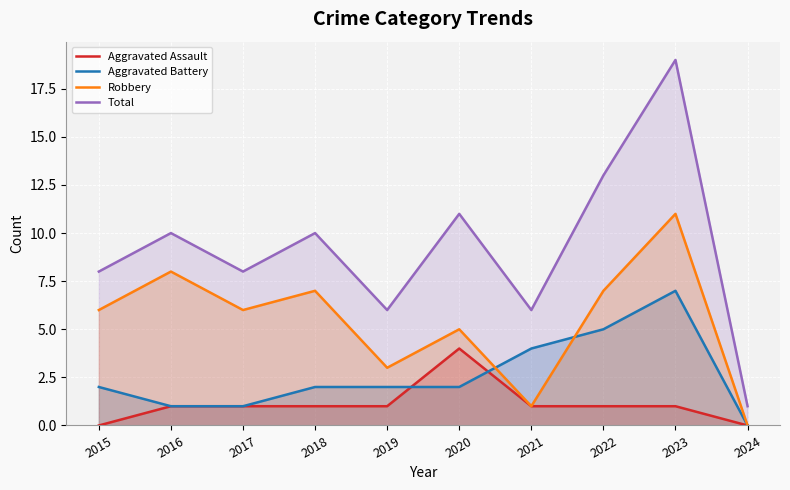

At 2020, list the series in order from largest to smallest.

Total, Robbery, Aggravated Assault, Aggravated Battery